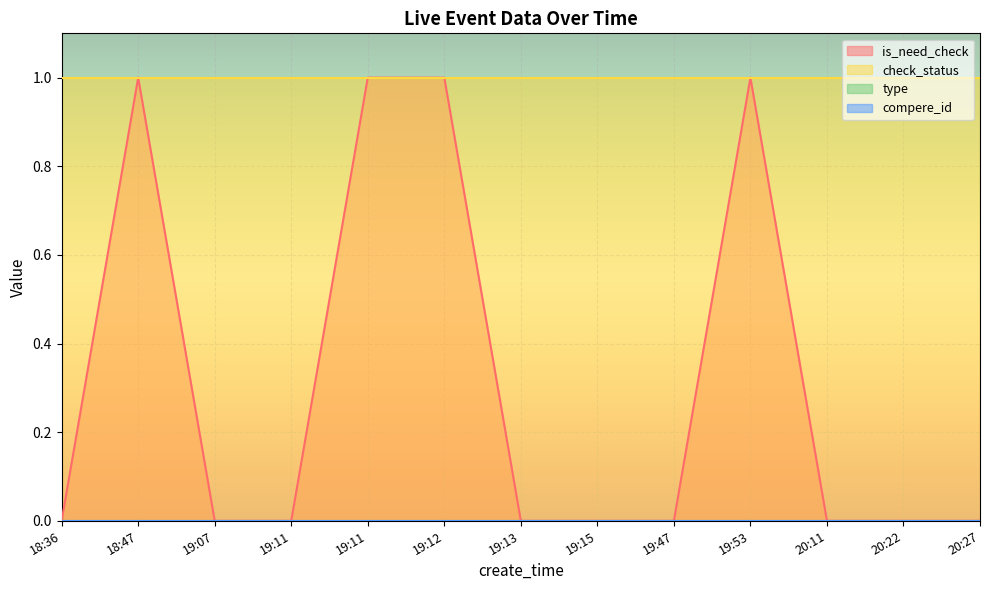

Is it true that compere_id equals 0 at 20:22?

True